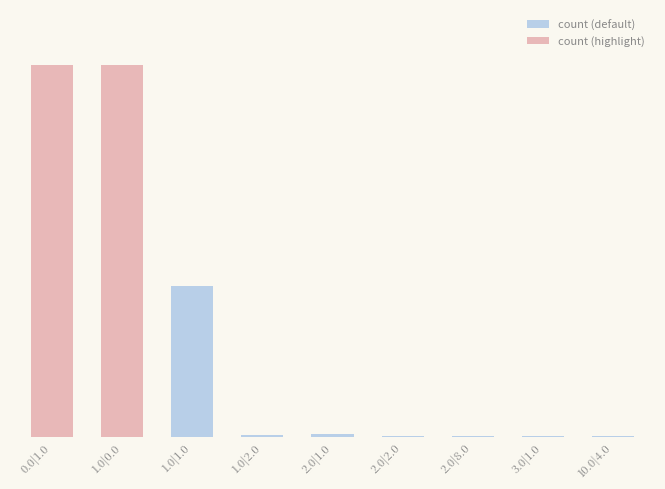

Are the bars horizontal?

No